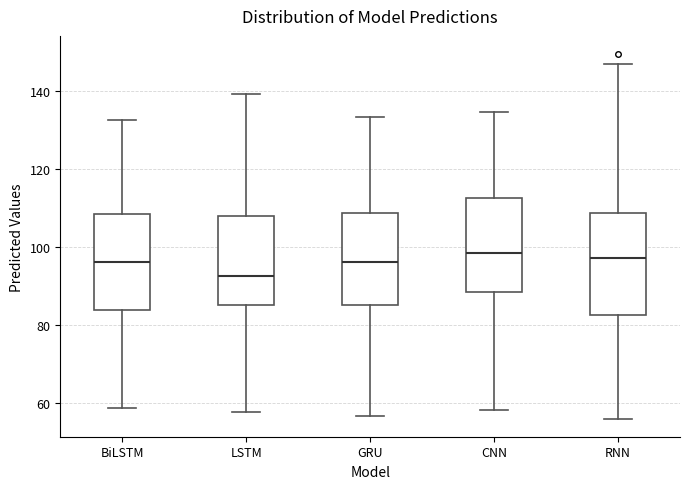

Where does the median line of the box for CNN sit on the y-axis? The values are not printed on the chart, so give them approximately, as read against the axis.

98